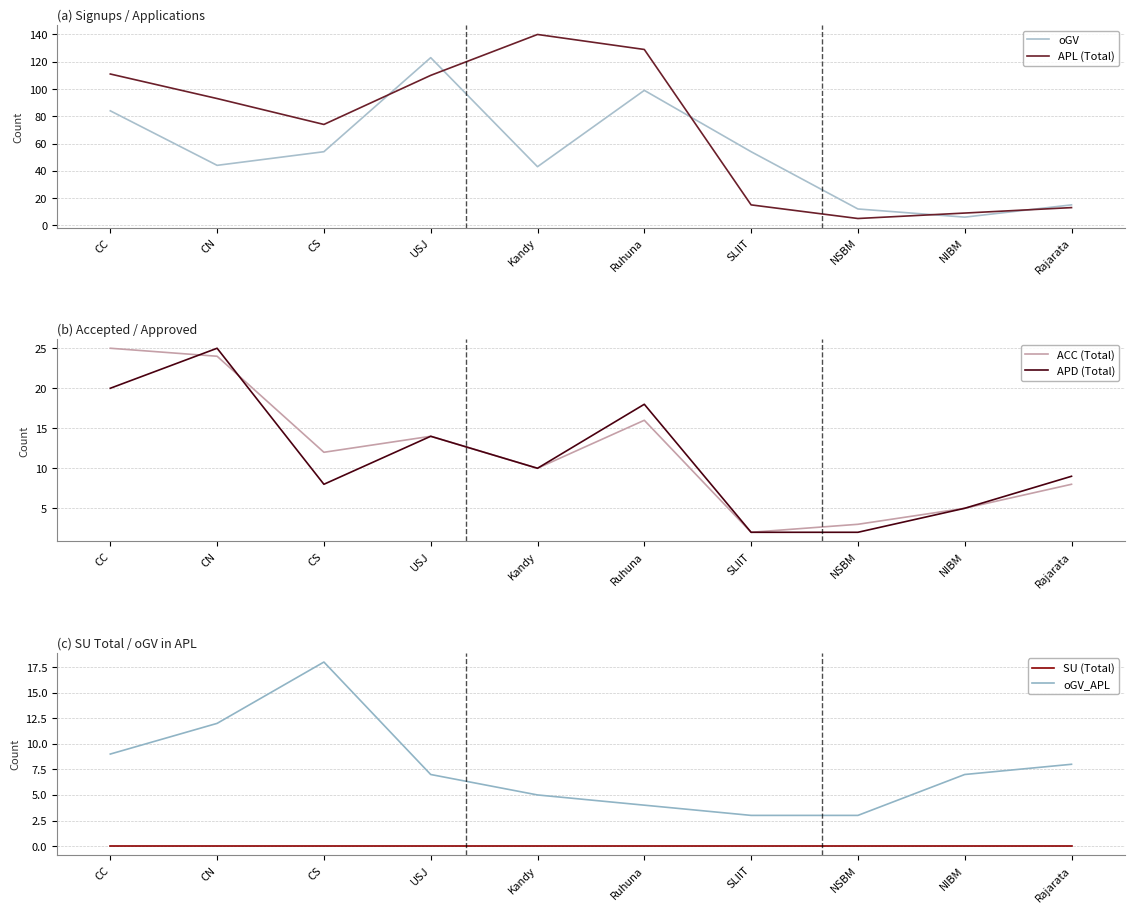

Rank the categories by ACC (Total) value from lowest to highest.

SLIIT, NSBM, NIBM, Rajarata, Kandy, CS, USJ, Ruhuna, CN, CC